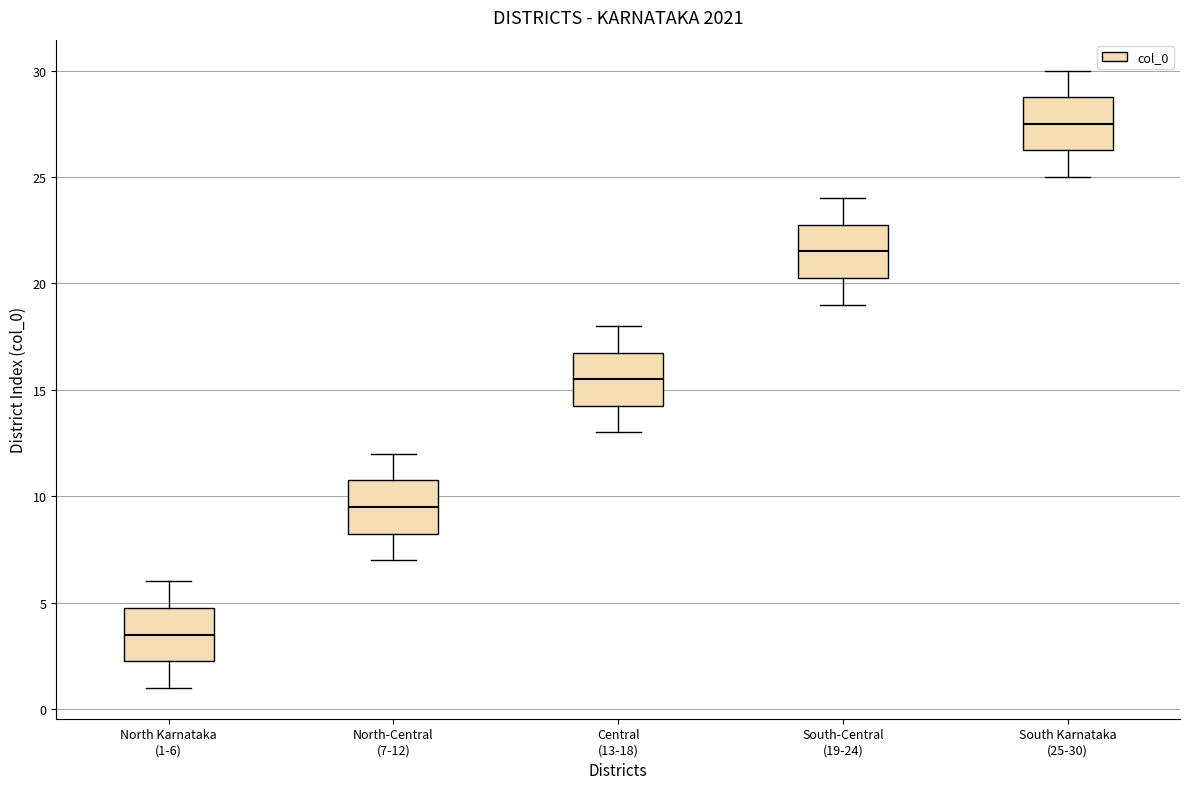

Reading left to right, transcribe this box plot: for each box, give where its median line is, the range the box spans, and where its two whiskers end, as read against the y-axis. The values are not printed on the chart, so give them approximately, as read against the axis.

North Karnataka (1-6): median 3.5, box 2.5 to 5.0, whiskers 1.0 to 6.0
North-Central (7-12): median 9.5, box 8.5 to 11.0, whiskers 7.0 to 12.0
Central (13-18): median 15.5, box 14.5 to 17.0, whiskers 13.0 to 18.0
South-Central (19-24): median 21.5, box 20.5 to 23.0, whiskers 19.0 to 24.0
South Karnataka (25-30): median 27.5, box 26.5 to 29.0, whiskers 25.0 to 30.0